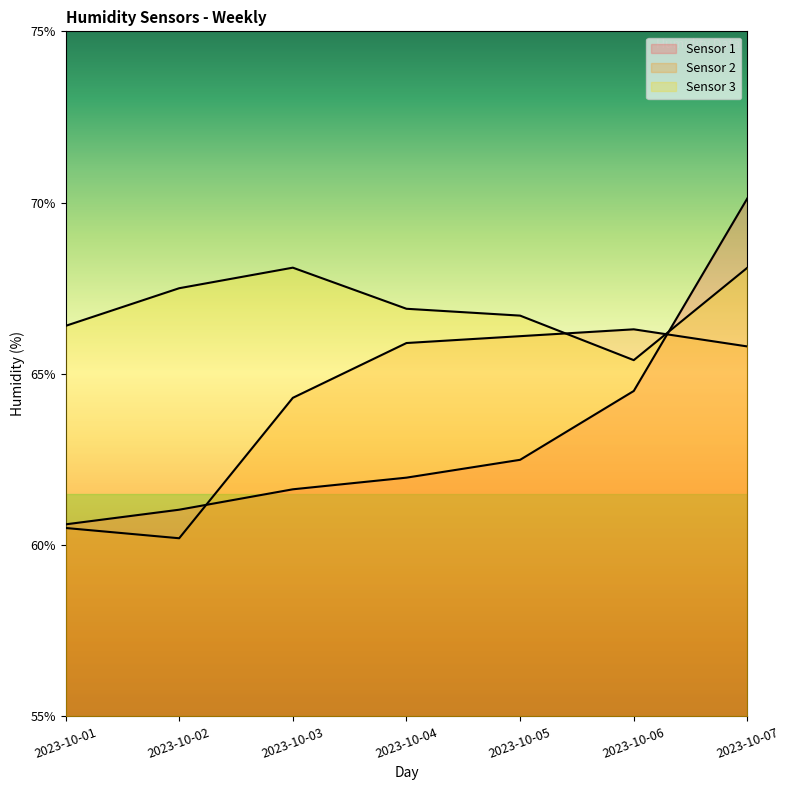

The Sensor 3 series shows 98.7 at 2023-10-03. True or false?

False